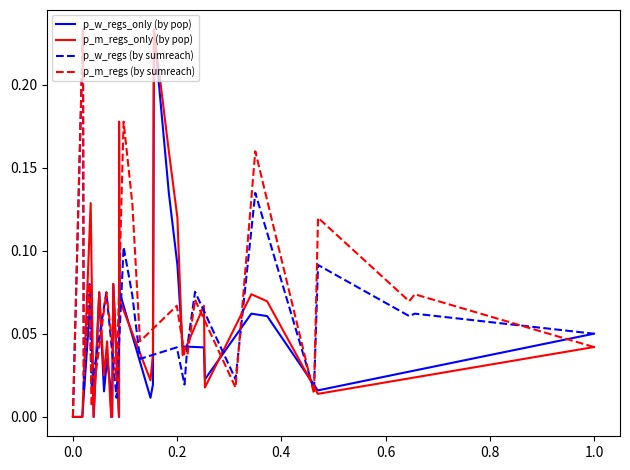

How many lines are shown in the chart?

4